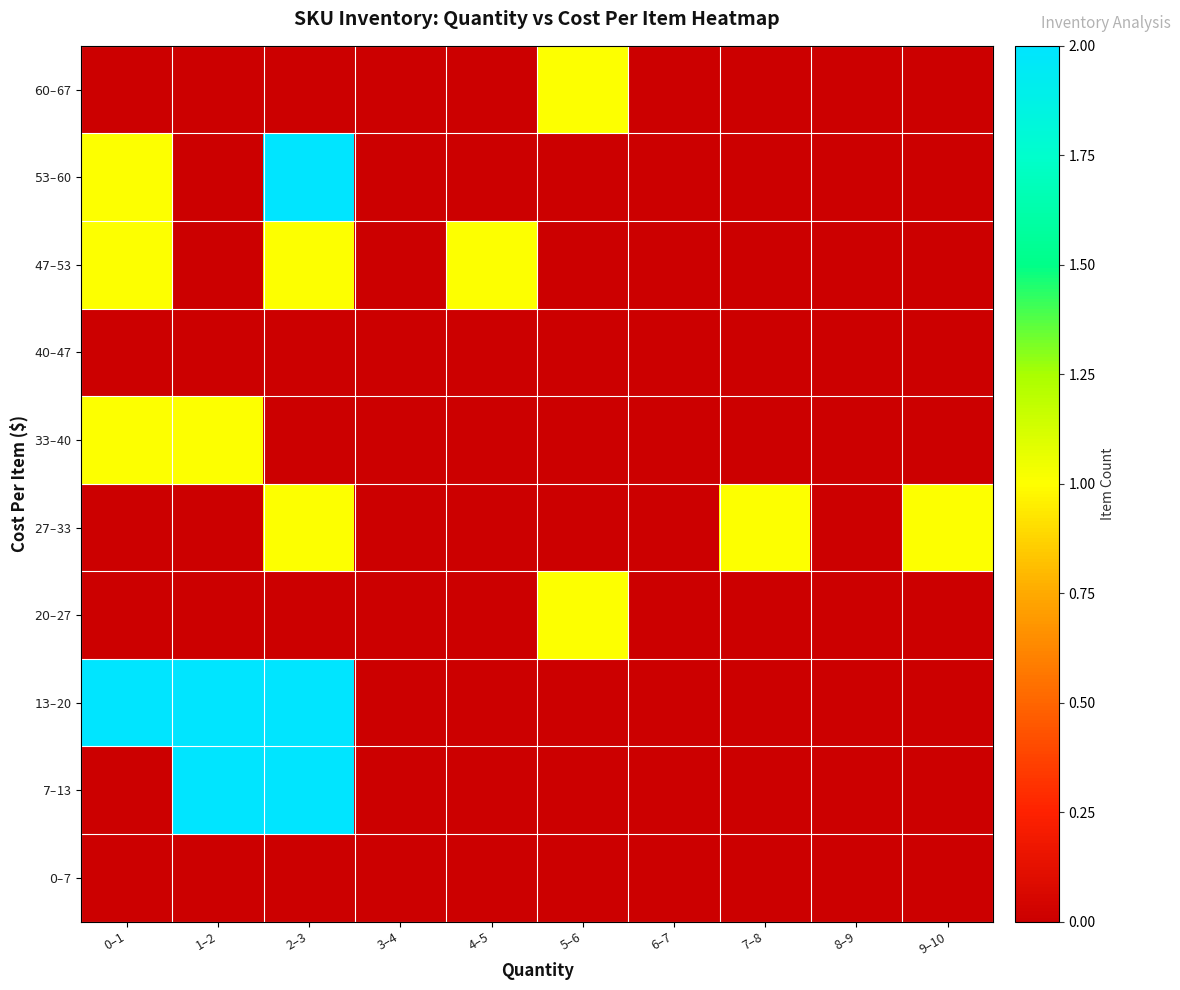

What is the maximum value shown in the chart?

2